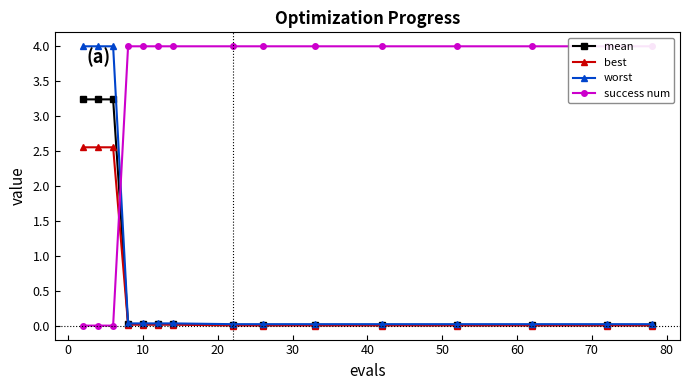

Reading left to right, list all the values displayed in this chart.

mean: 3.2	3.2	3.2	0.0	0.0	0.0	0.0	0.0	0.0	0.0	0.0	0.0	0.0	0.0	0.0
best: 2.6	2.6	2.6	0.0	0.0	0.0	0.0	0.0	0.0	0.0	0.0	0.0	0.0	0.0	0.0
worst: 4.0	4.0	4.0	0.0	0.0	0.0	0.0	0.0	0.0	0.0	0.0	0.0	0.0	0.0	0.0
success num: 0.0	0.0	0.0	4.0	4.0	4.0	4.0	4.0	4.0	4.0	4.0	4.0	4.0	4.0	4.0